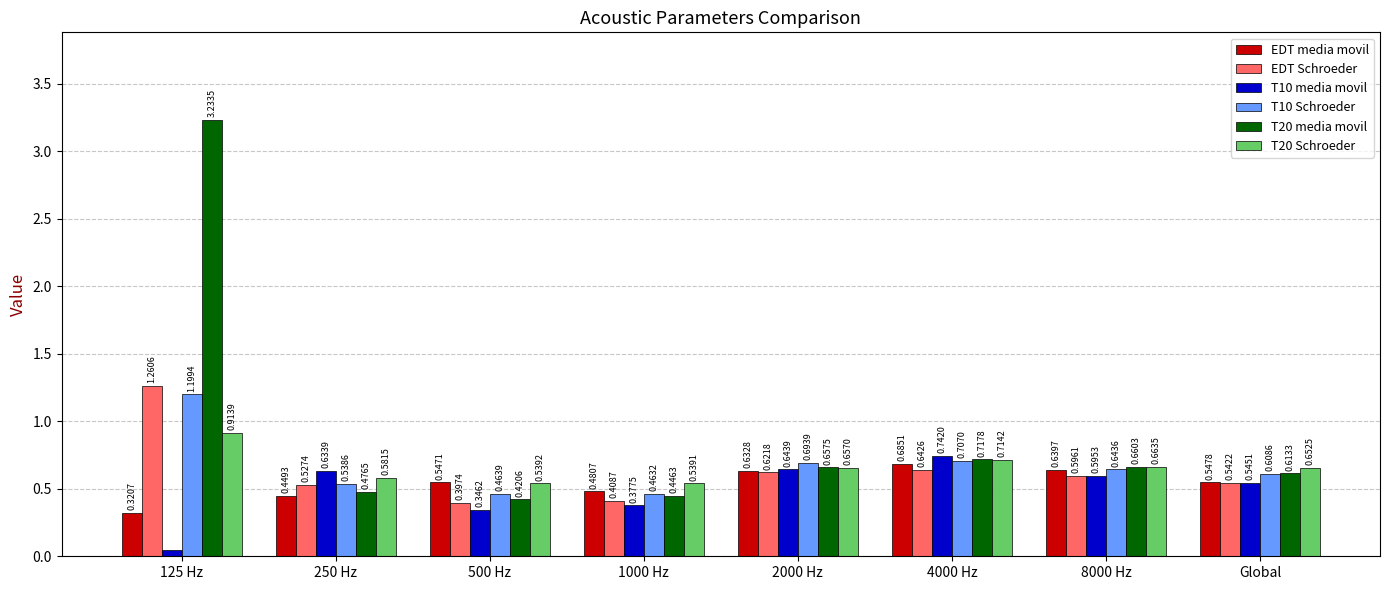

Which series changed the most between 125 Hz and 250 Hz?

T20 media movil